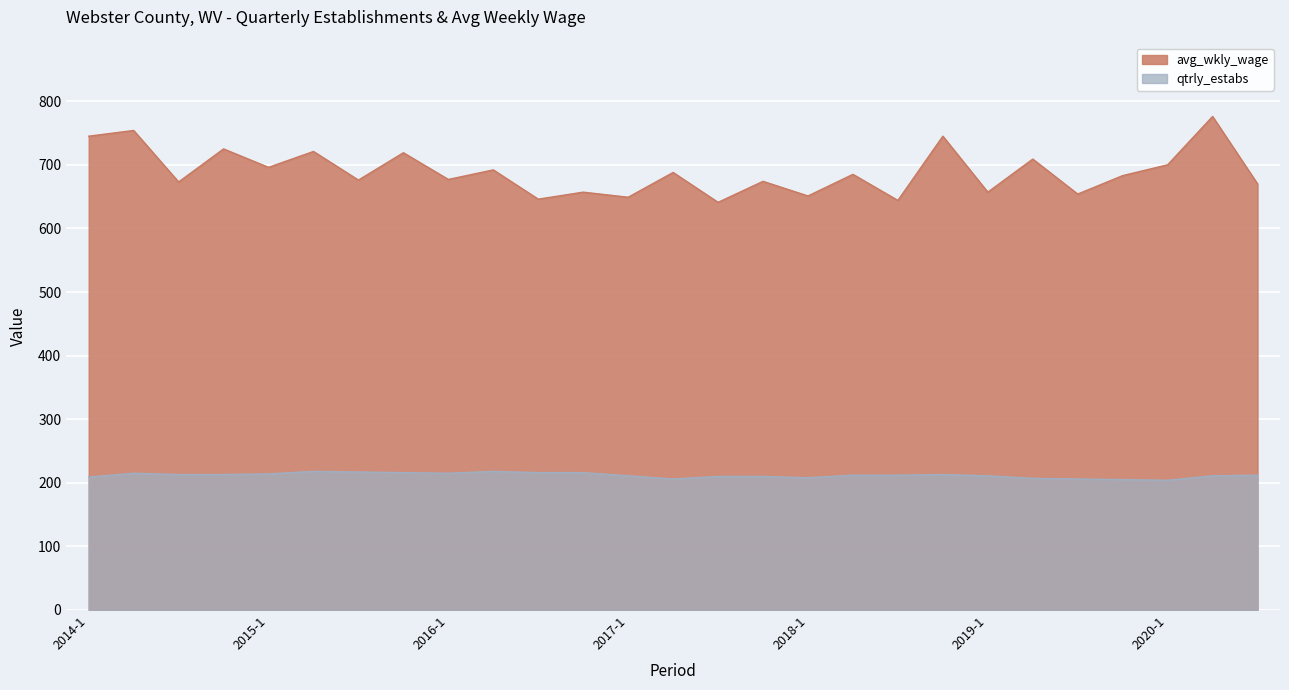

In qtrly_estabs, how many points are lower than both neighbors (excluding endpoints)?

4